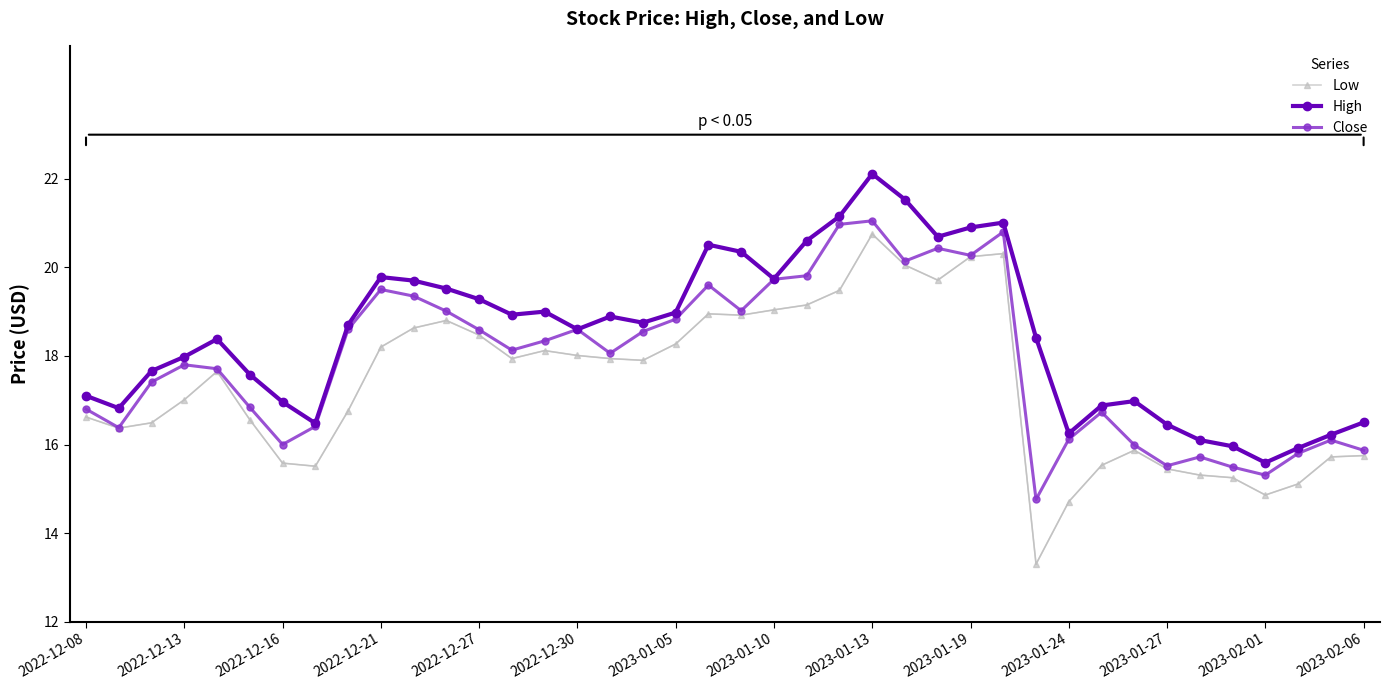

Which series has the largest range (max minus min)?

Low